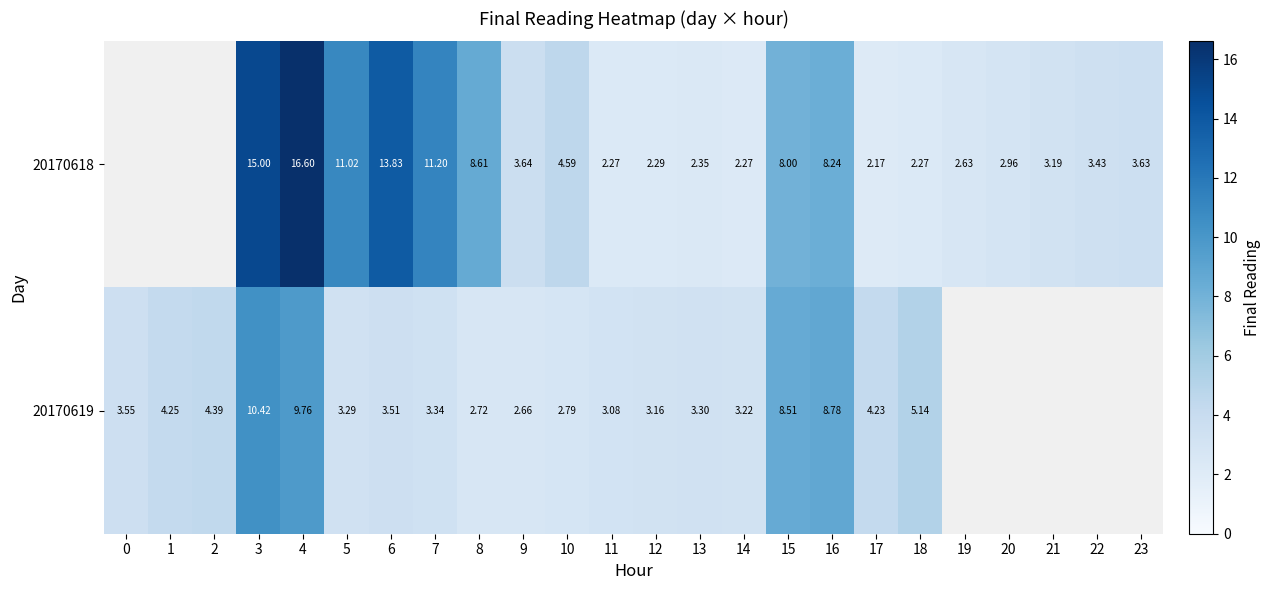

Is the value of 20170618 at 10 greater than the value of 20170619 at 10?

Yes